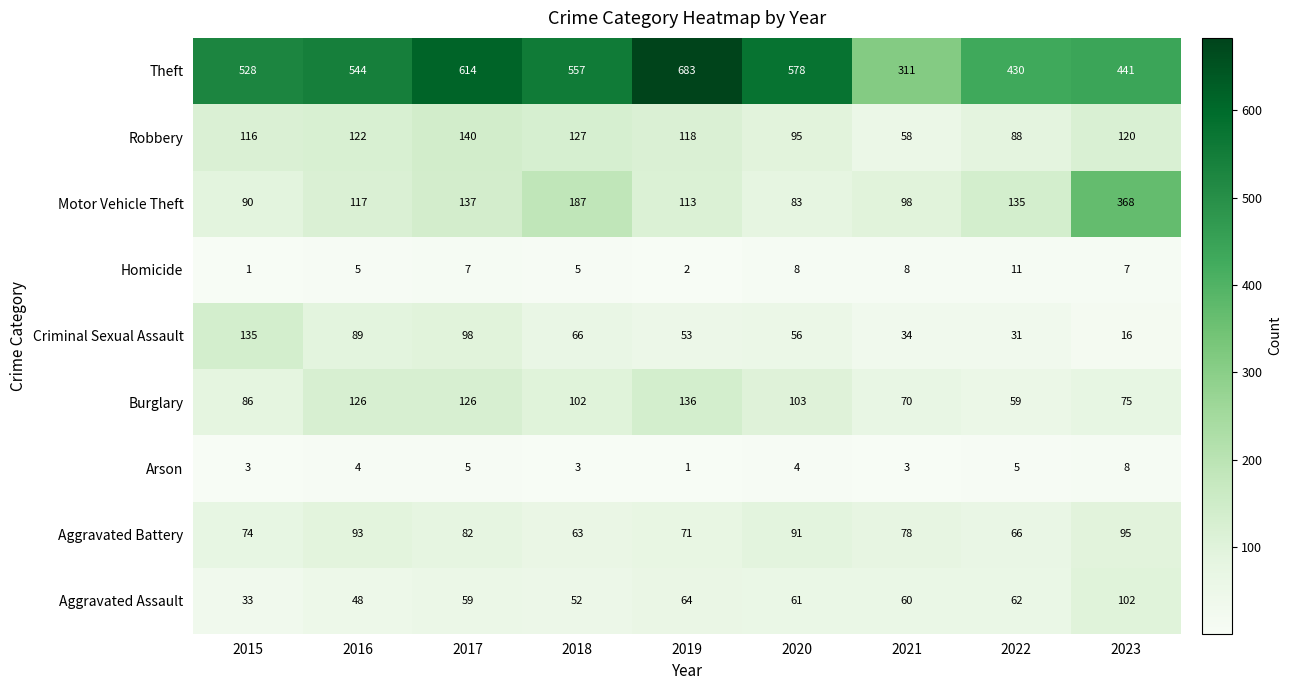

Where is Theft nearest to the value 497?

2015